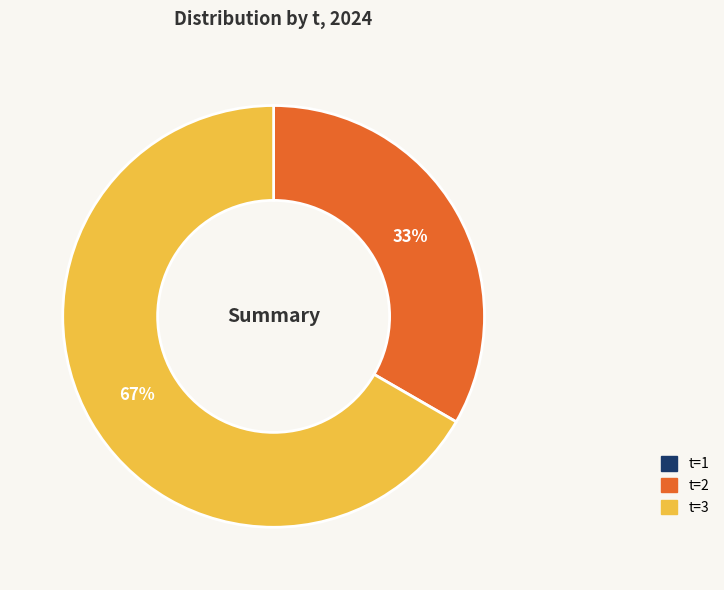

To the nearest percent, what is the difference between the largest and smallest slice percentages?

67%